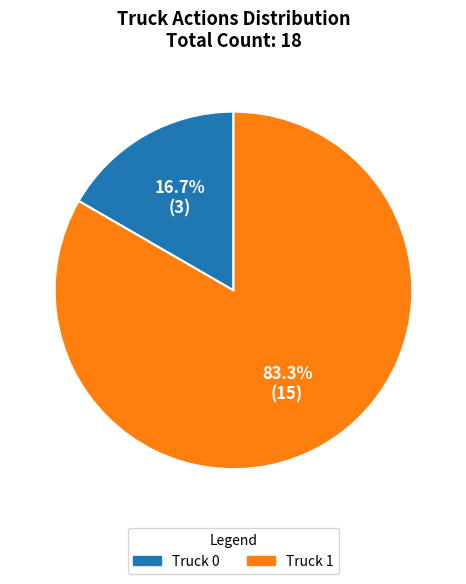

Which slice is the largest?

Truck 1